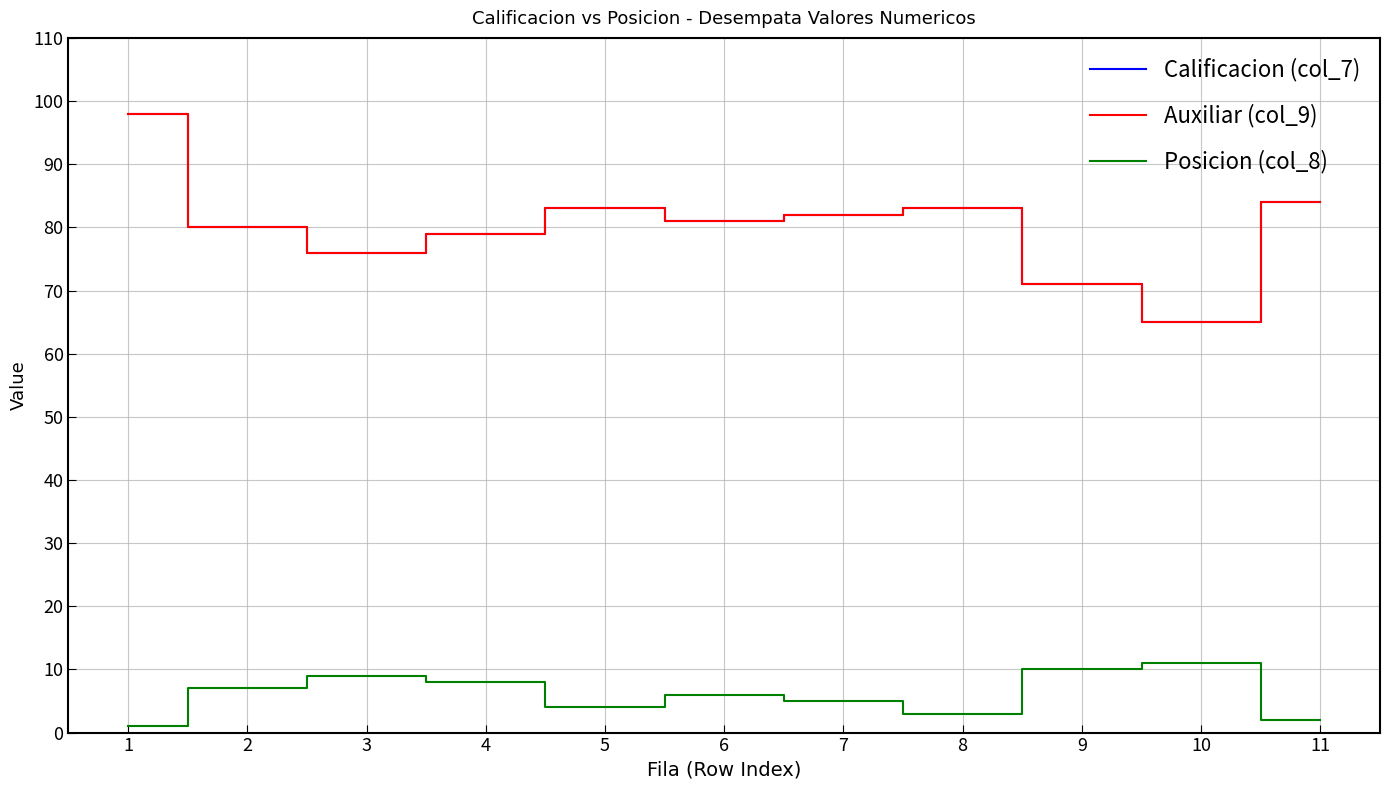

The value of Calificacion (col_7) at 4 is 116.4. True or false?

False